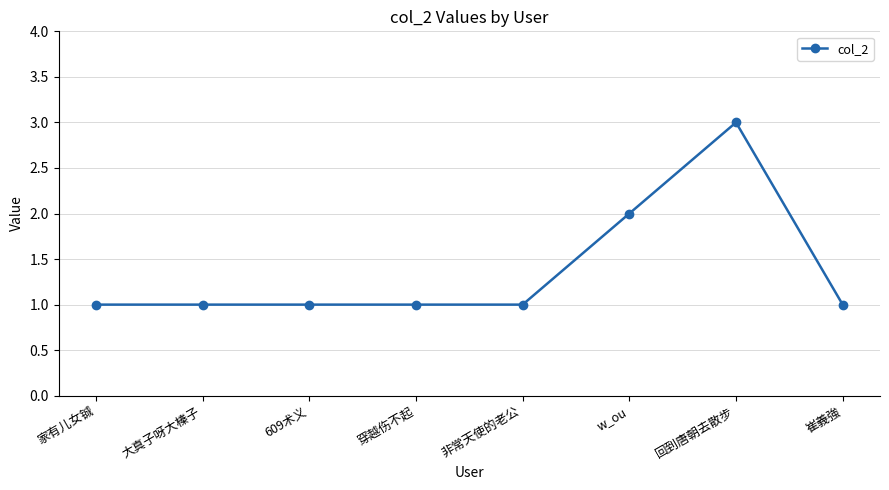

The value at 家有儿女铖 is 1. True or false?

True